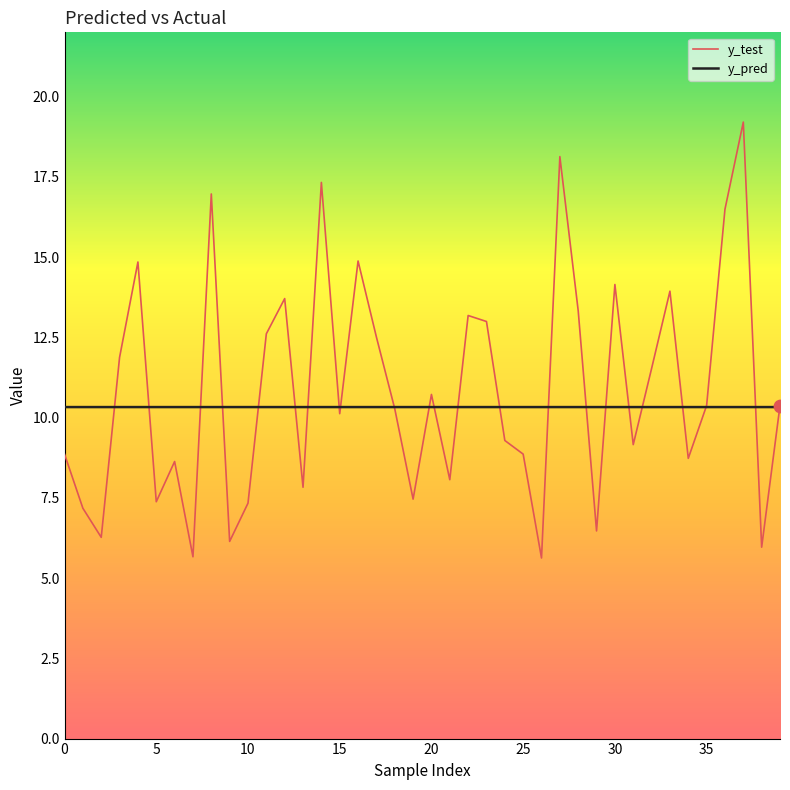

Which series has the largest range (max minus min)?

y_test